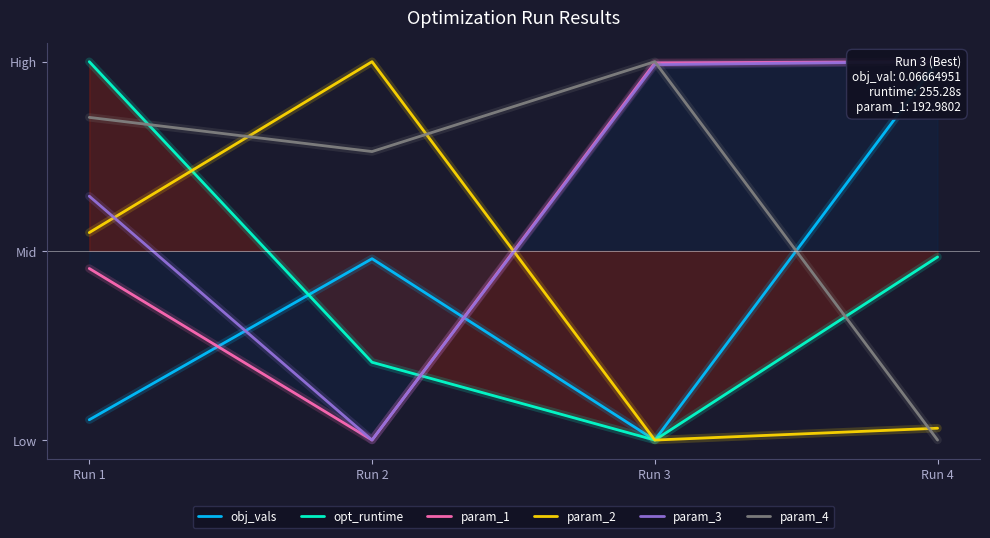

What is the difference between the maximum and minimum values in the param_2 series?

2.0